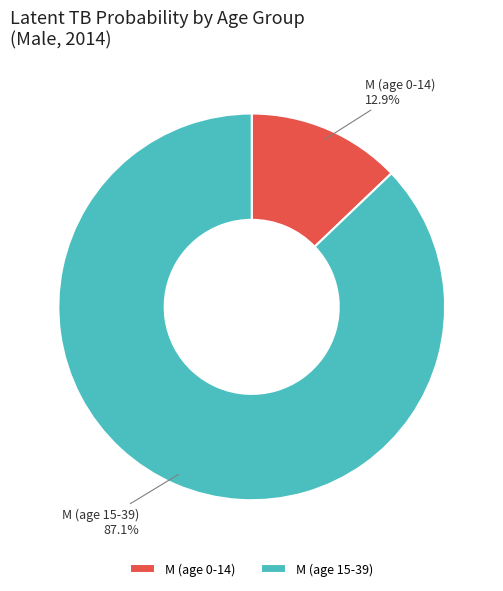

Is there any slice that represents more than half of the pie?

Yes